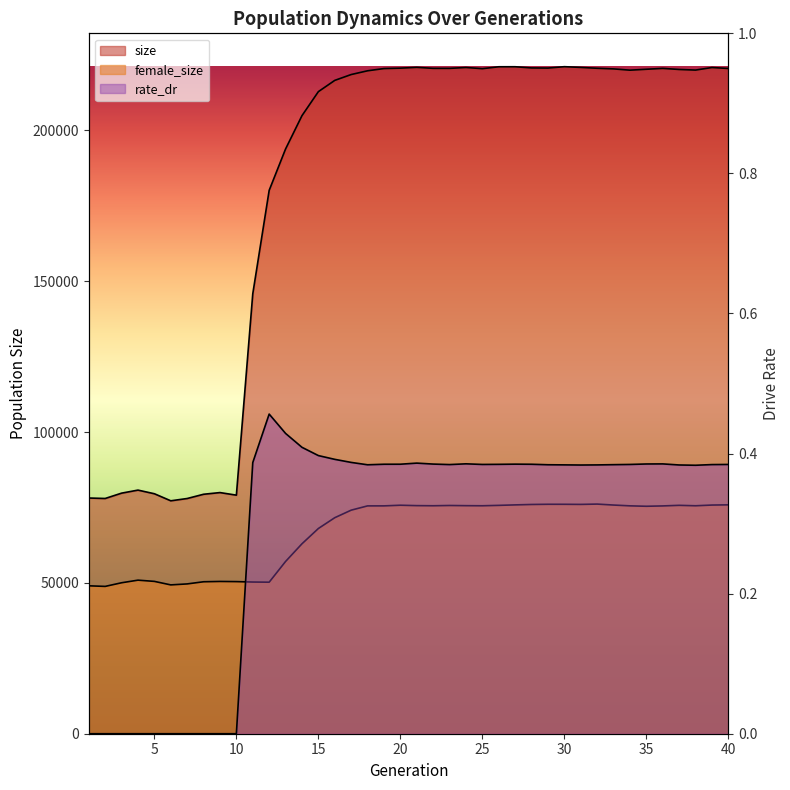

List the series in order of their overall mean, lowest first.

rate_dr, female_size, size